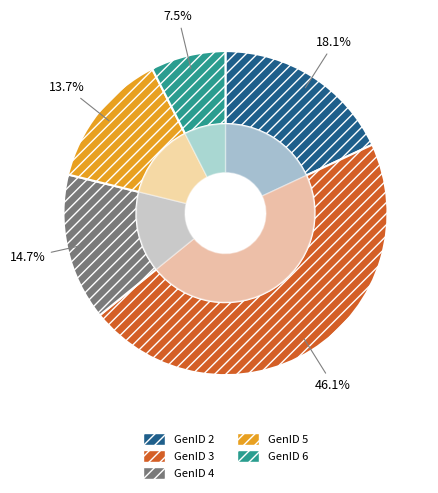

To the nearest percent, what is the difference between the largest and smallest slice percentages?

39%